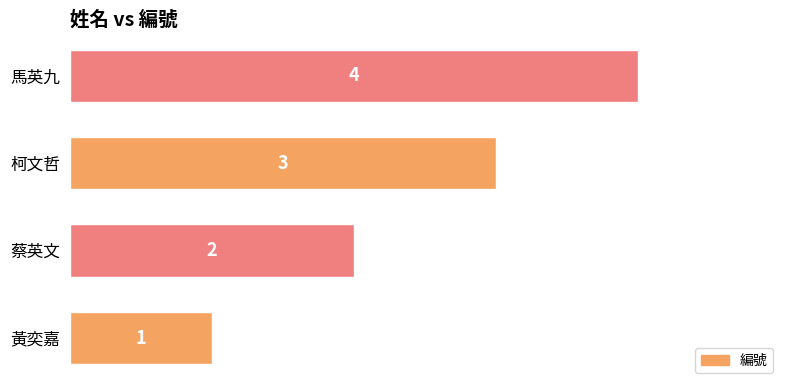

Are the bars grouped side by side (vs. stacked)?

No